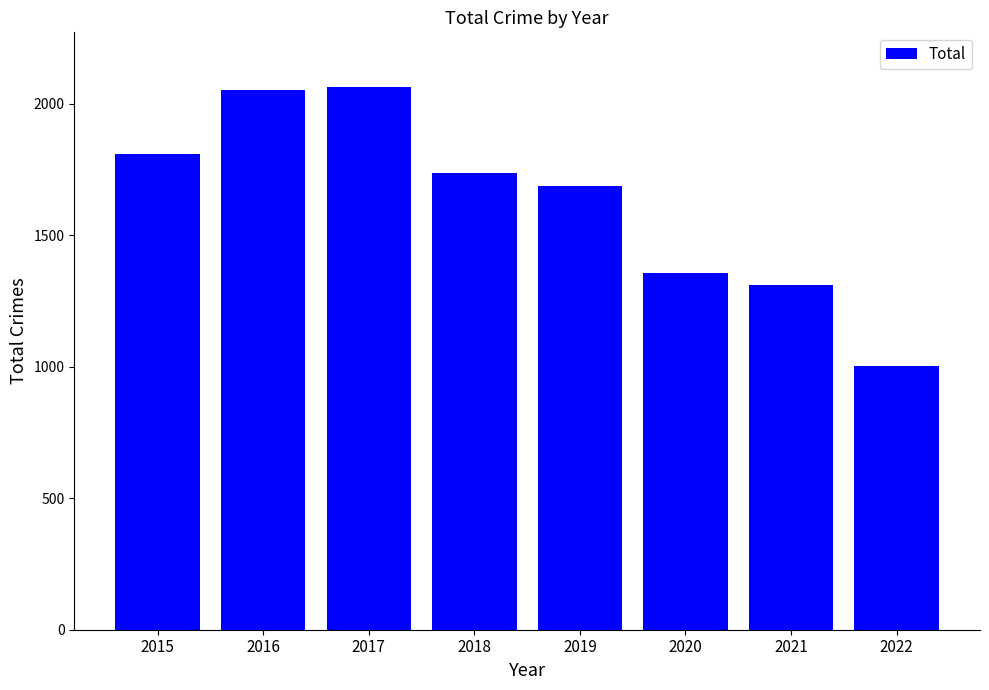

The value at 2015 is 1811. True or false?

True